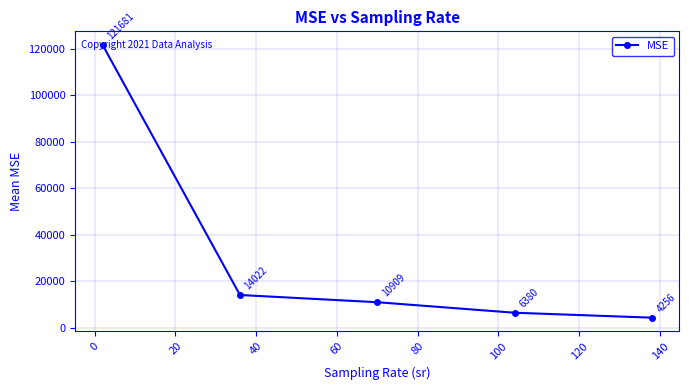

True or false: there are more than 1 points higher than both neighbors.

False